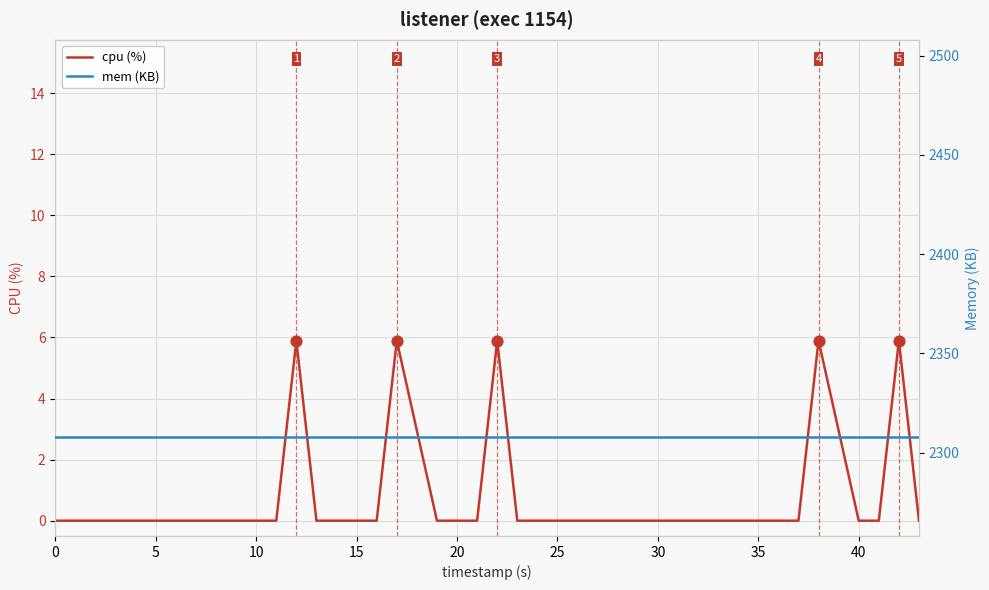

Which series has the largest Y range (max minus min)?

cpu (%)